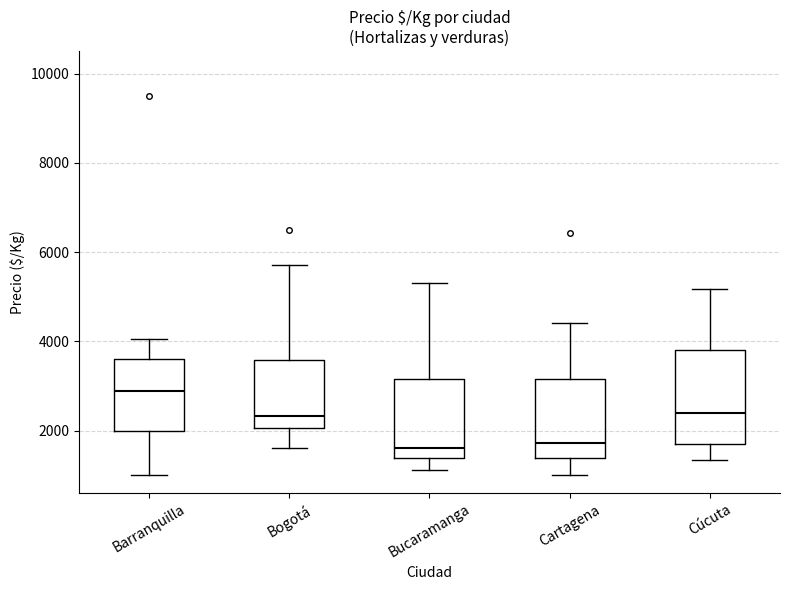

Reading left to right, read every box against the y-axis: the position of its median line, the range the box covers, and the ends of its whiskers. The values are not printed on the chart, so give them approximately, as read against the axis.

Barranquilla: median 2800, box 2000 to 3600, whiskers 1000 to 4000
Bogotá: median 2400, box 2000 to 3600, whiskers 1600 to 5800
Bucaramanga: median 1600, box 1400 to 3200, whiskers 1200 to 5400
Cartagena: median 1800, box 1400 to 3200, whiskers 1000 to 4400
Cúcuta: median 2400, box 1800 to 3800, whiskers 1400 to 5200